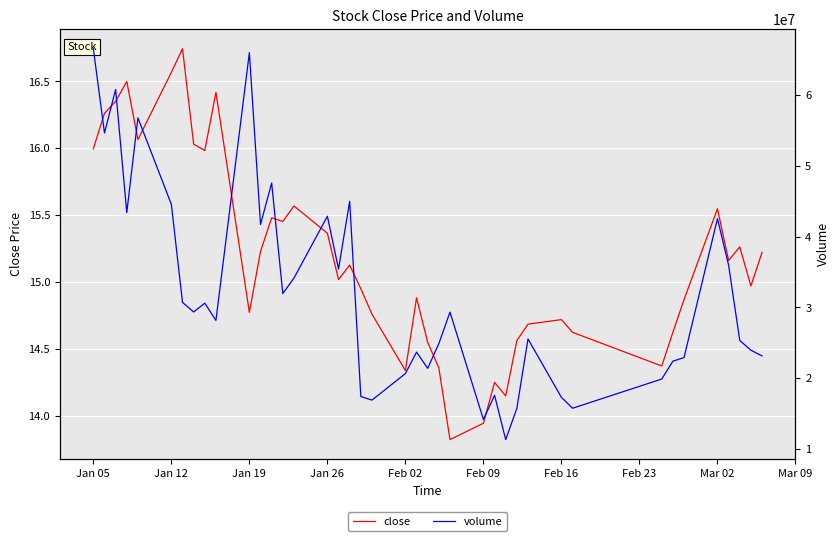

How many series are shown in this chart?

2